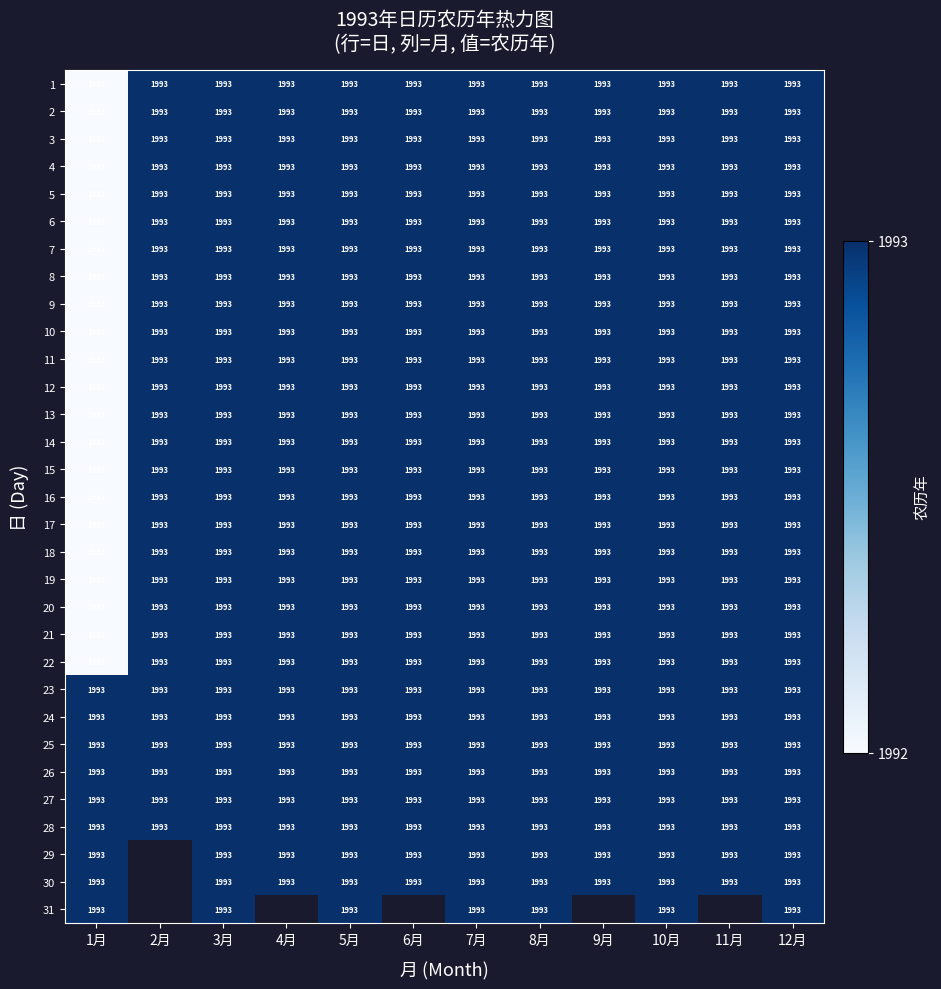

What is the greatest value displayed?

1993.0